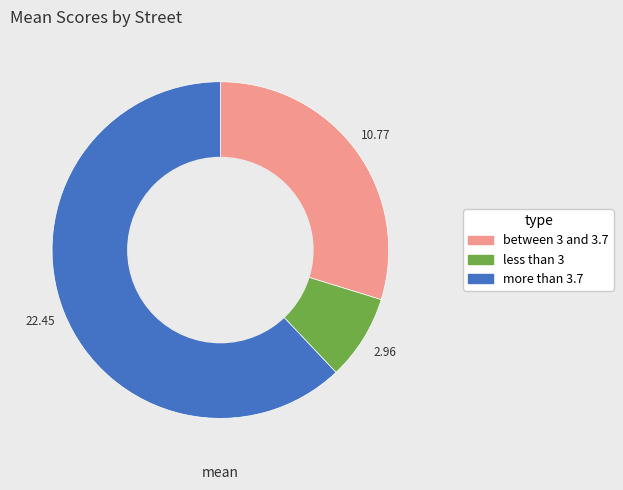

Is less than 3 the majority of the pie?

No